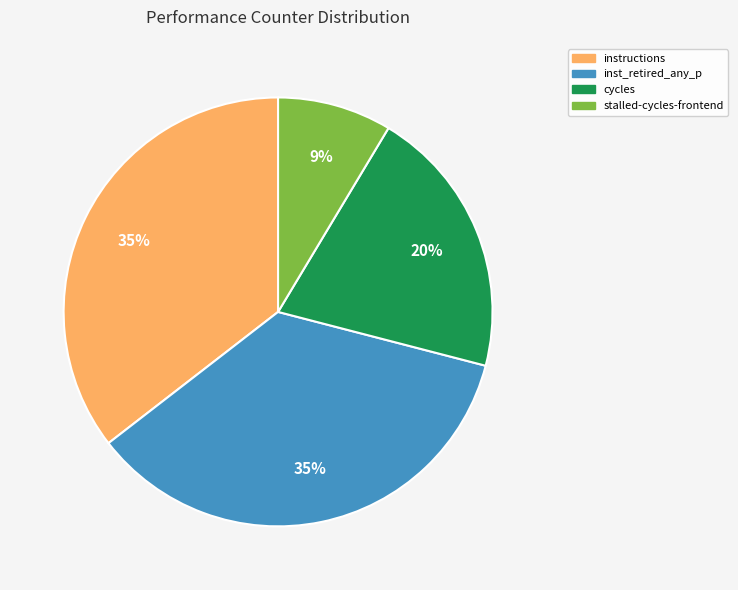

Is instructions the majority of the pie?

No